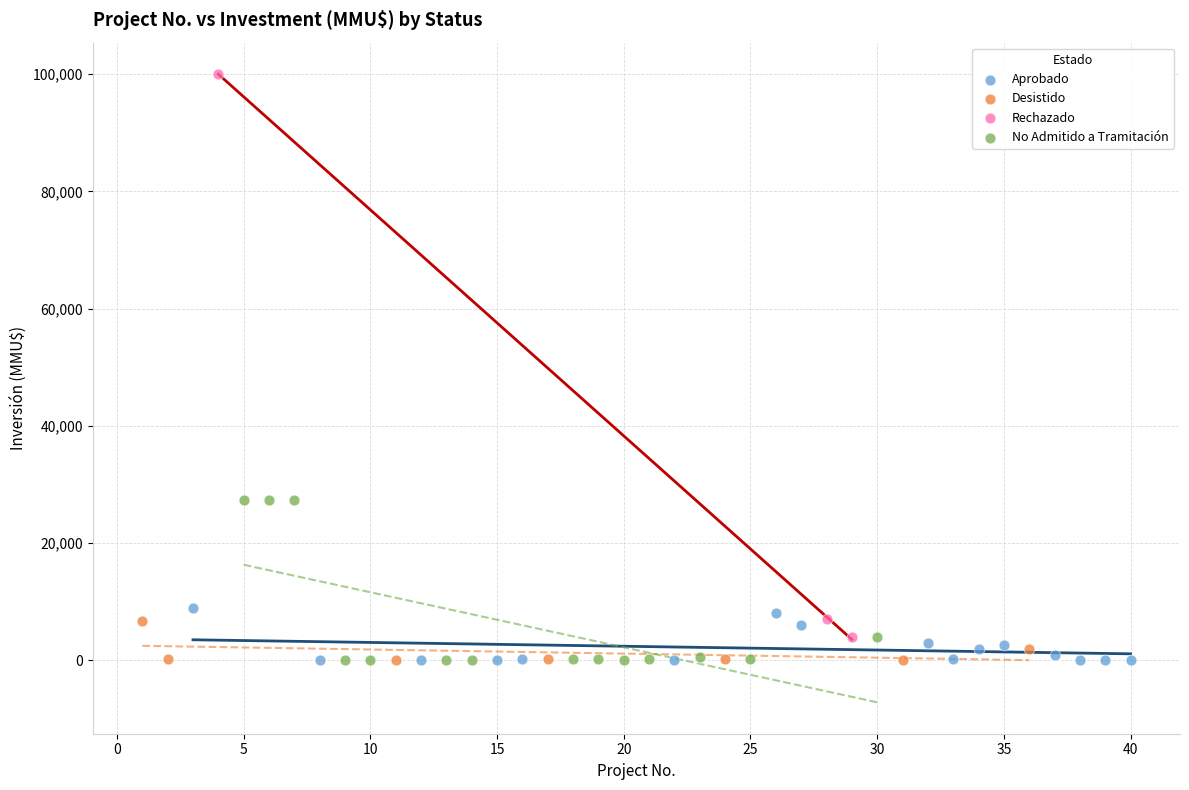

Which series contains the highest Y value?

Rechazado